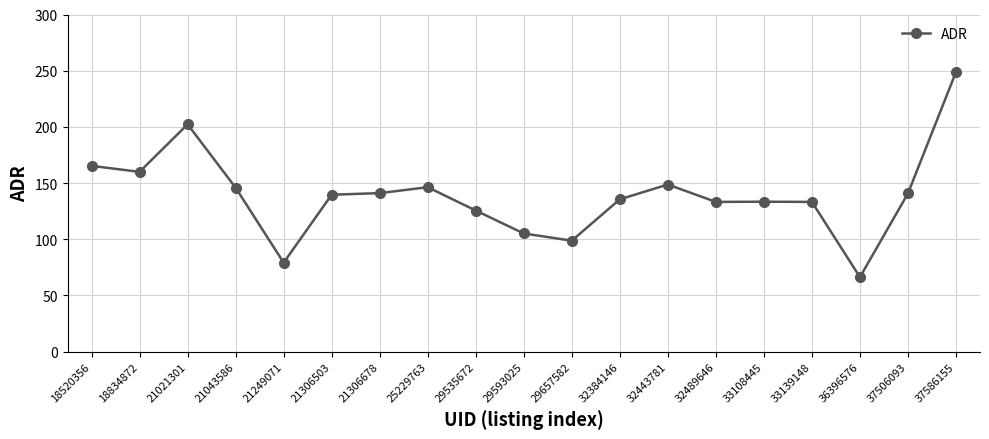

What is the minimum value shown in the chart?

66.2